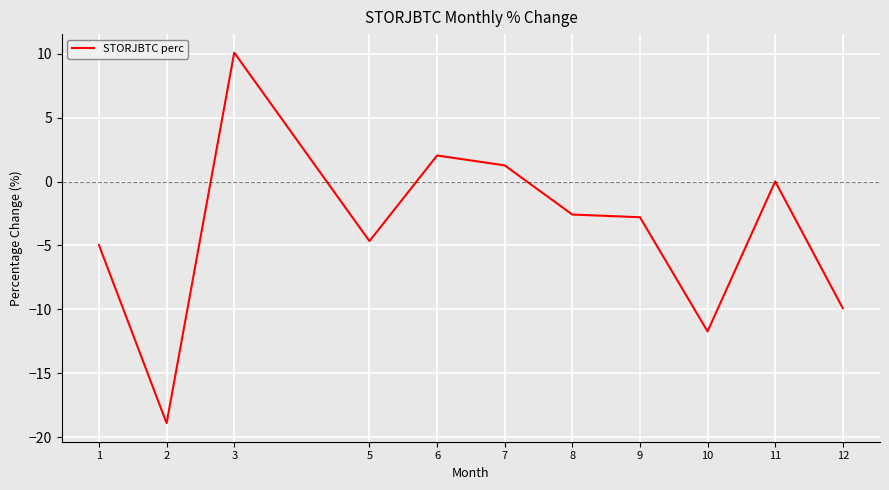

True or false: the data shows -5.2 at 12.

False